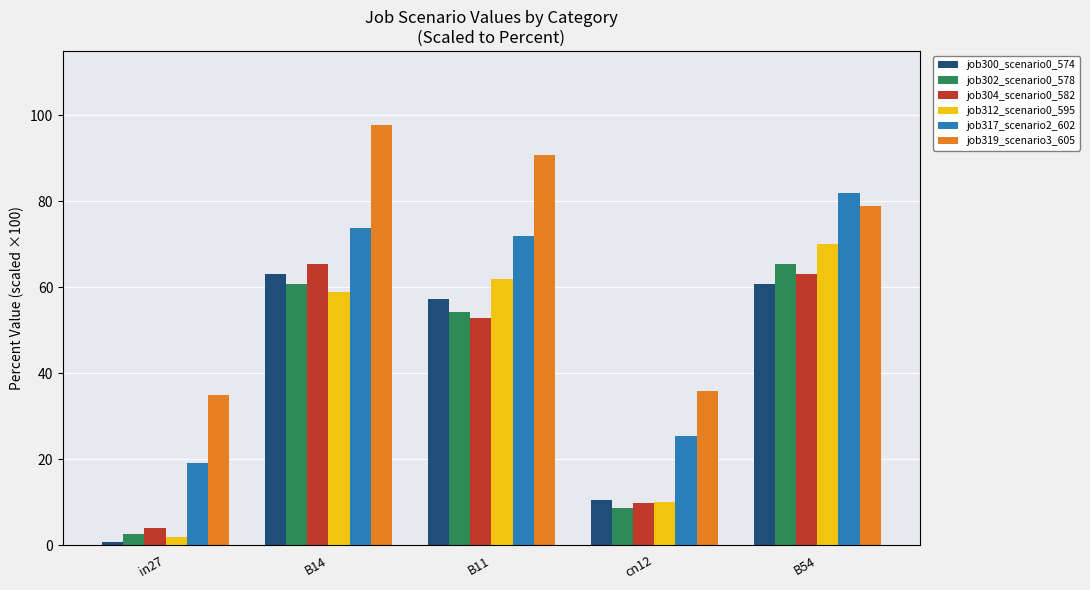

Which series has the largest total across all categories?

job319_scenario3_605